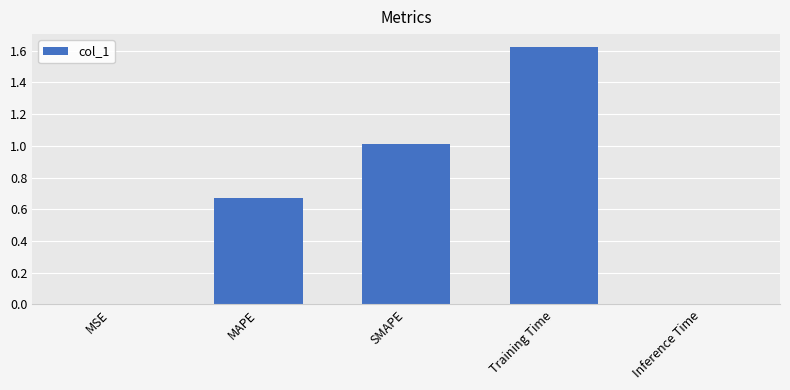

How many data points does each series have?

5